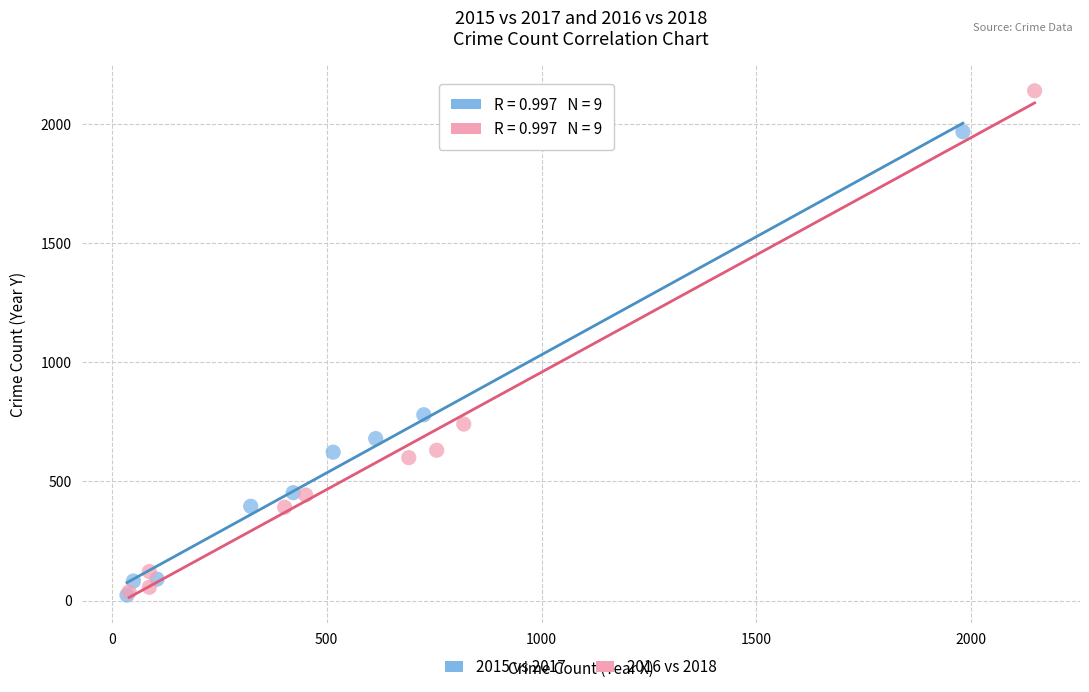

Which series has the largest Y range (max minus min)?

2016 vs 2018